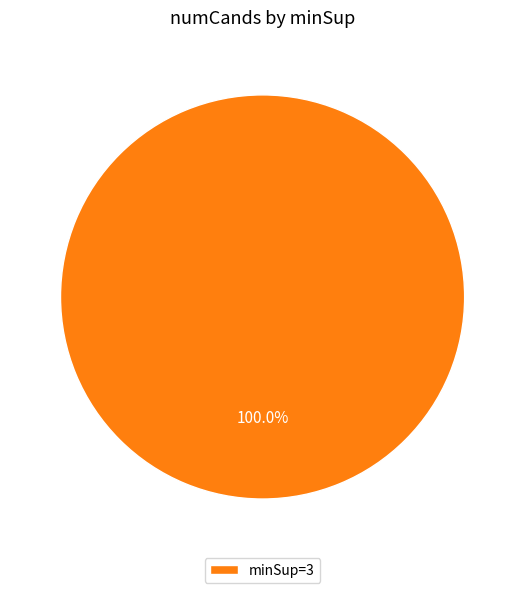

What is the majority slice?

minSup=3